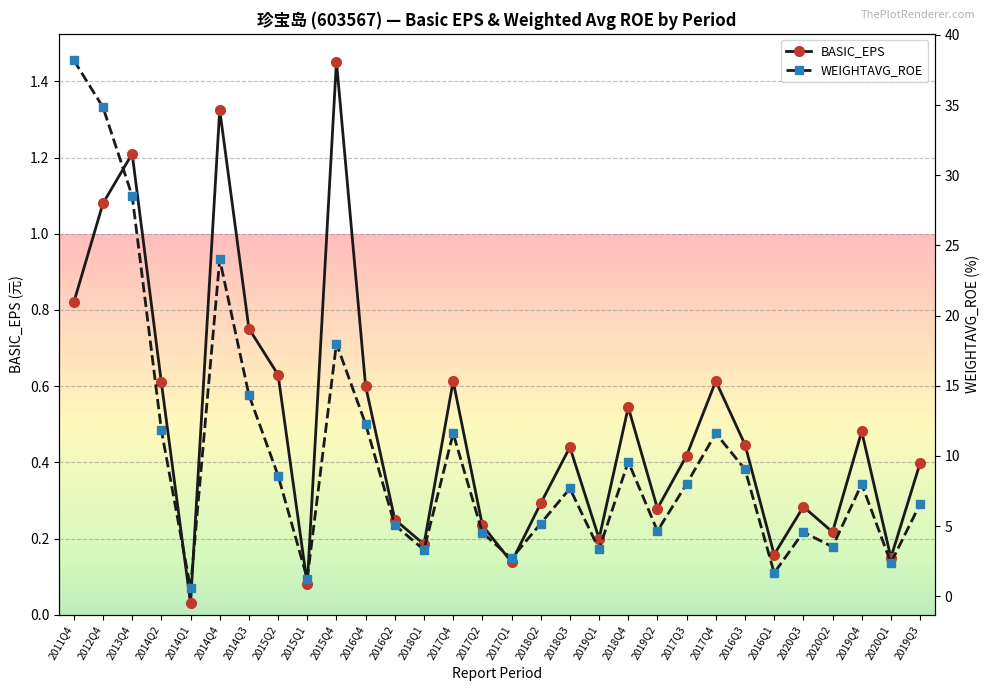

The WEIGHTAVG_ROE series shows 2.2 at 2016Q1. True or false?

False